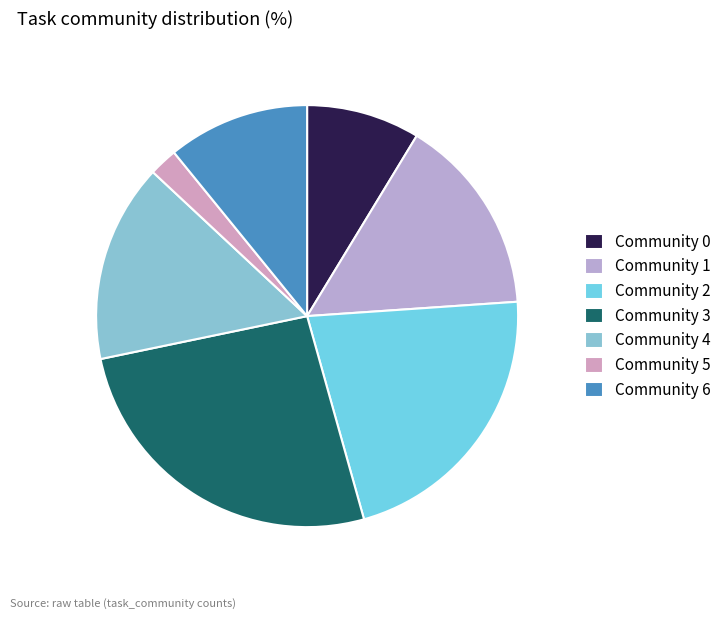

Is Community 1 the majority of the pie?

No